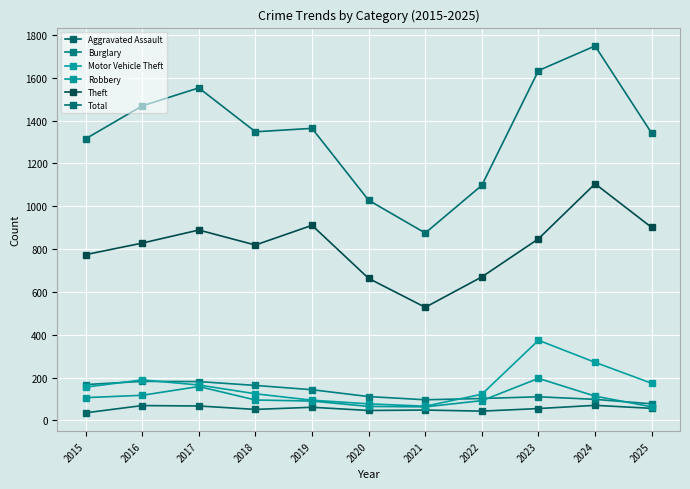

What is the value of the Aggravated Assault point at the 3rd from the left?

67